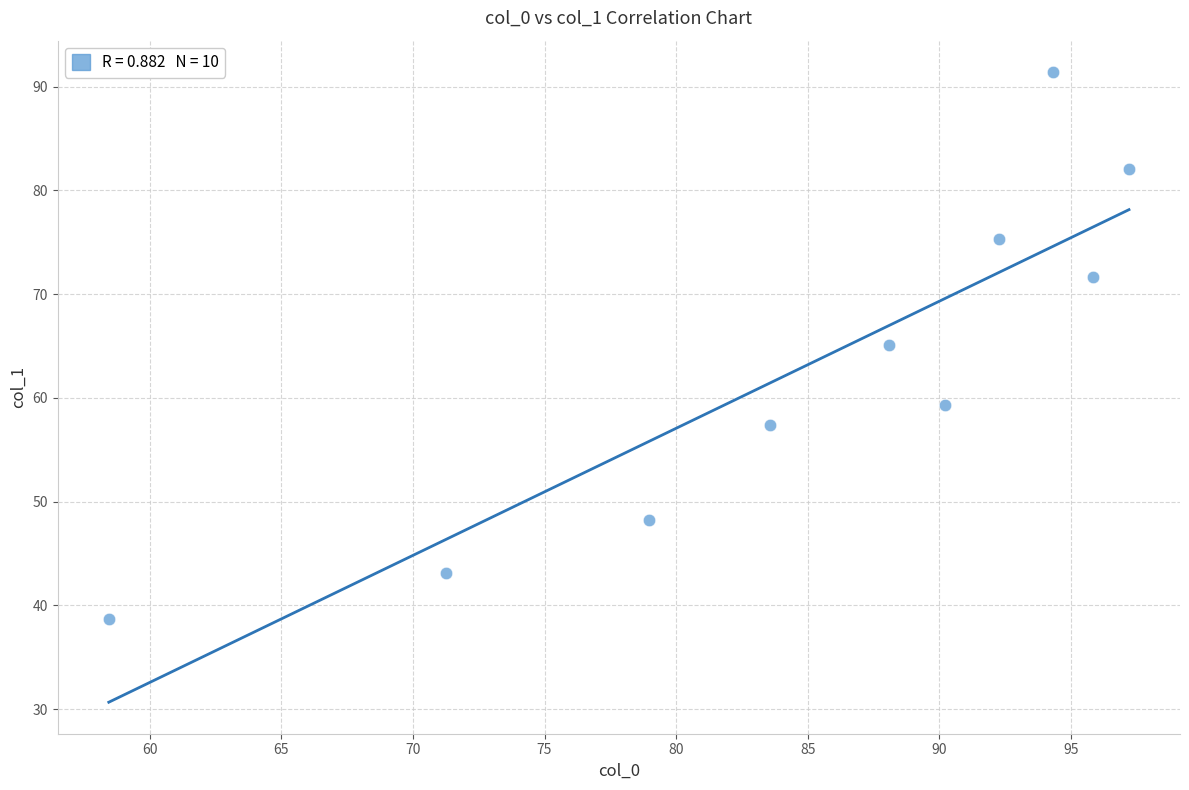

What is the range of Y values (max minus min)?

52.8